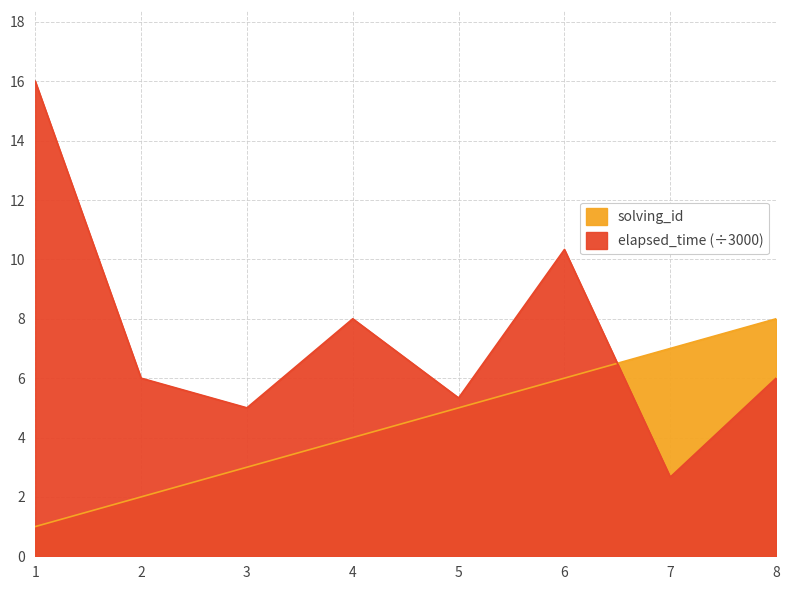

True or false: elapsed_time has a value of 4.8 at 4.

False